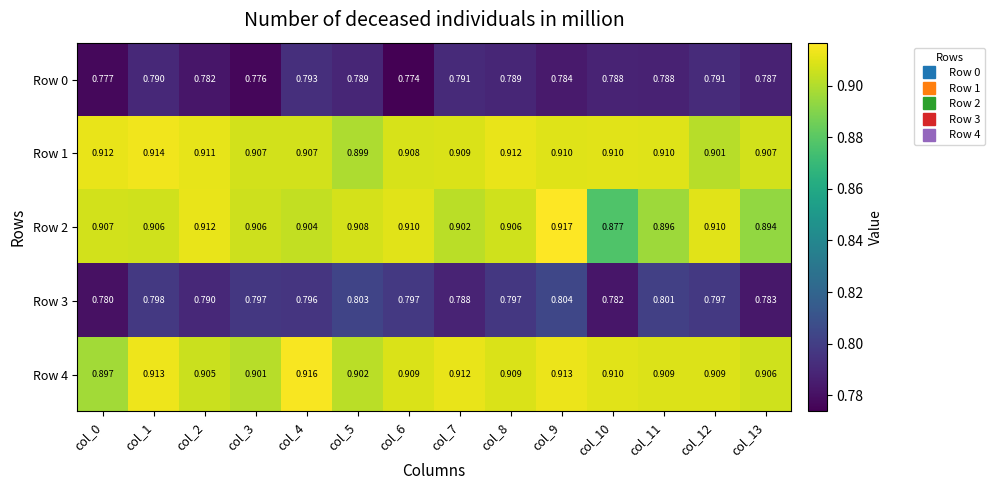

How many data points does each series have?

14